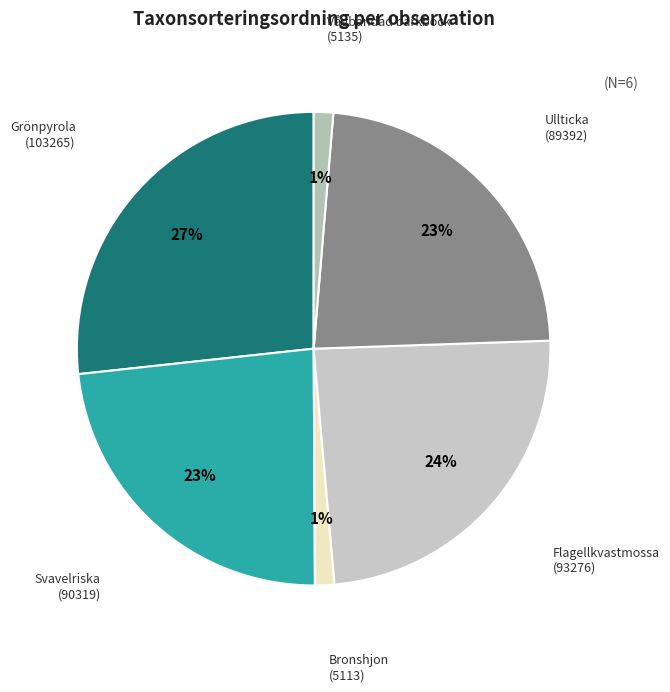

What is the largest slice in the pie chart?

Grönpyrola (103265)